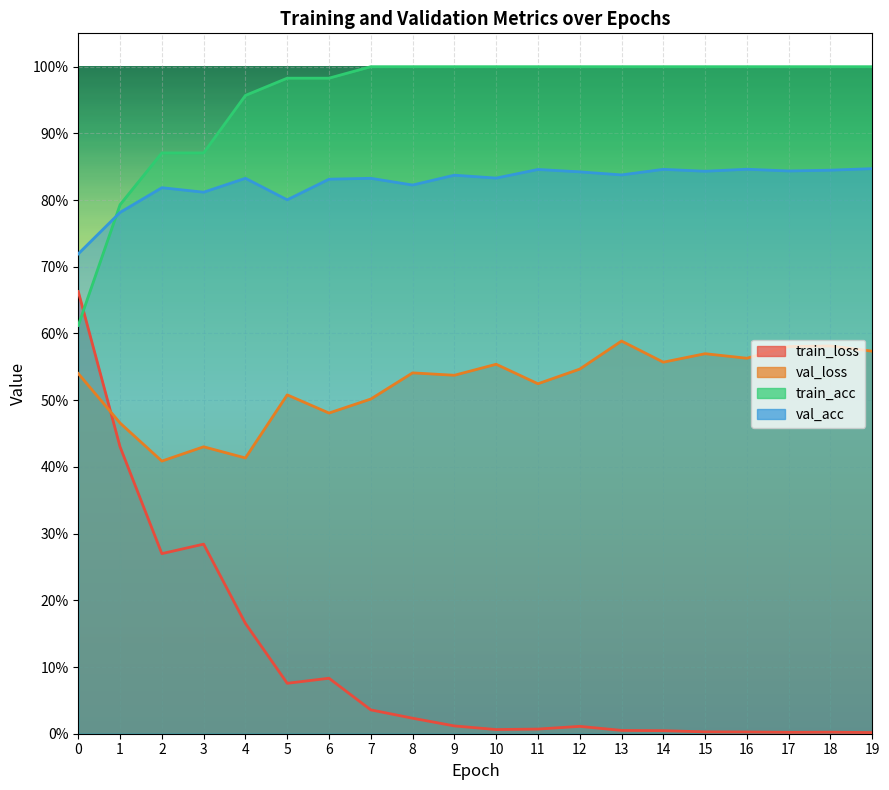

Between 6 and 17, which series saw the biggest shift?

val_loss